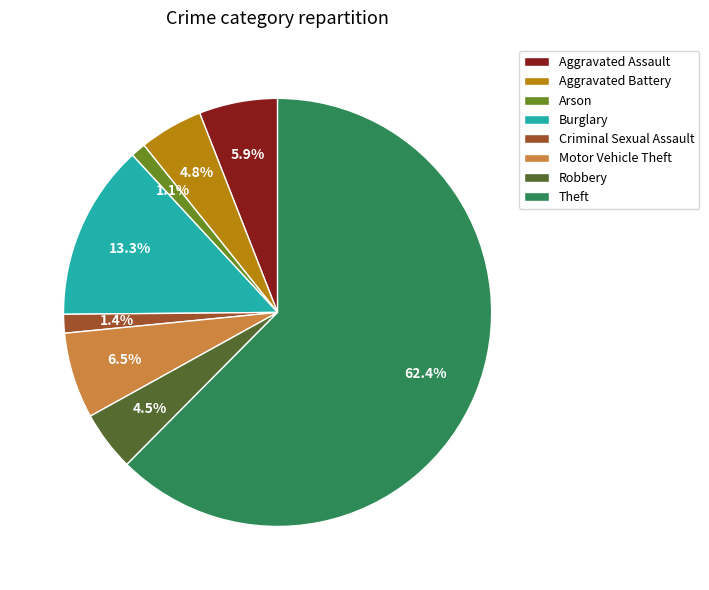

Which slice is the largest?

Theft